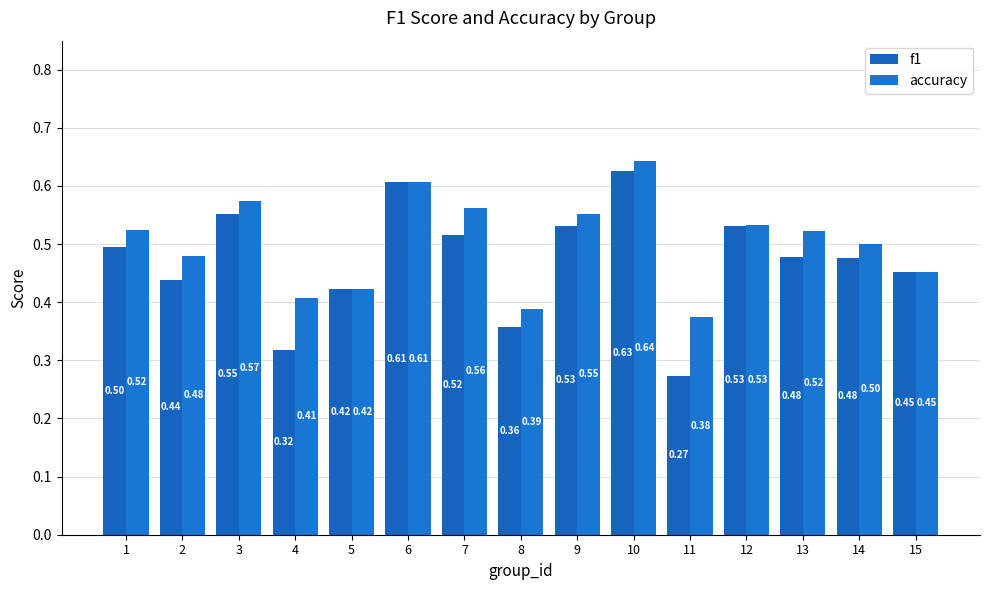

List the series in order of their peak value, lowest first.

f1, accuracy